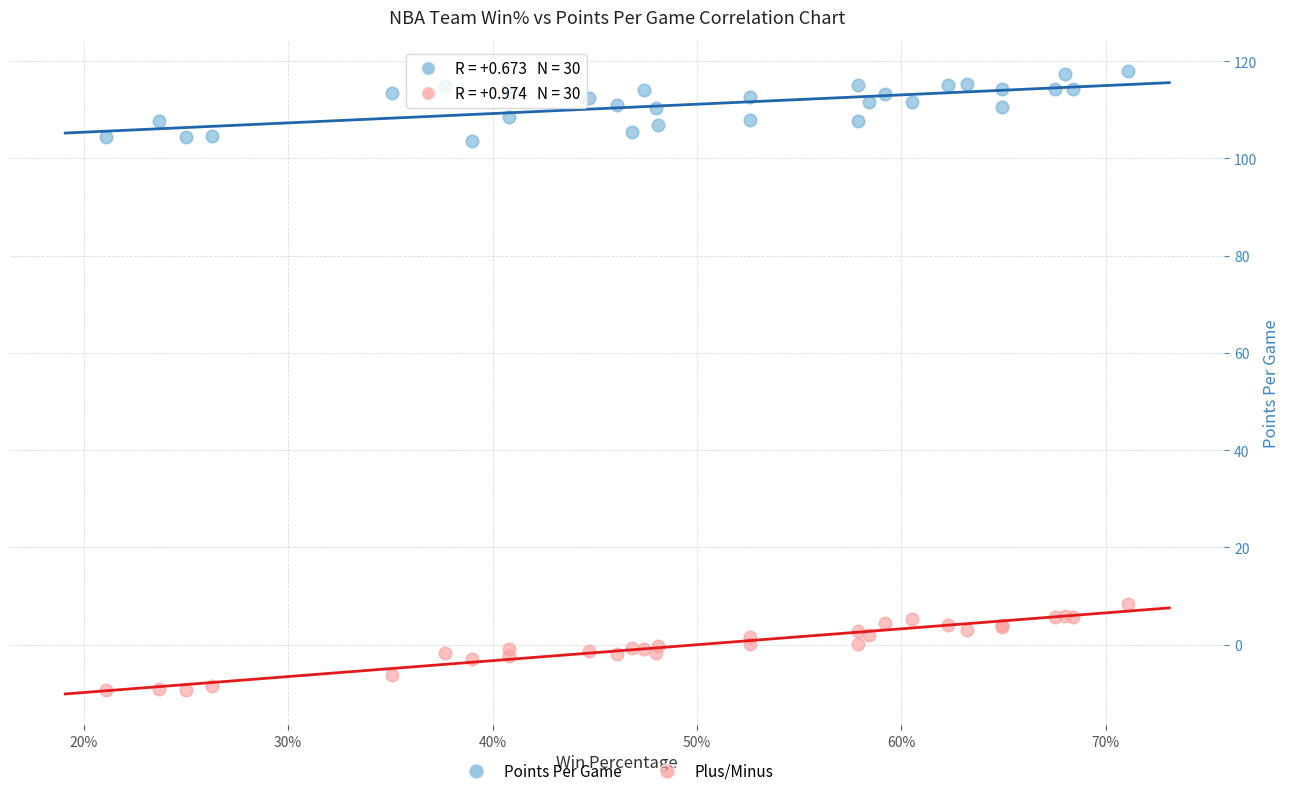

Which series reaches the minimum Y coordinate?

Plus/Minus